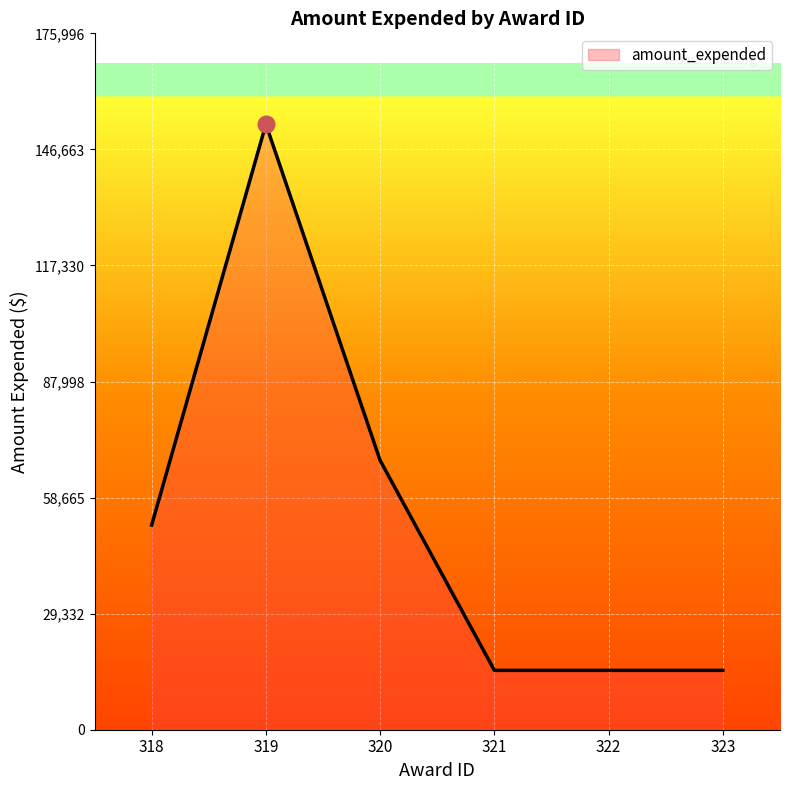

Does the chart display data point markers on the line(s)?

No